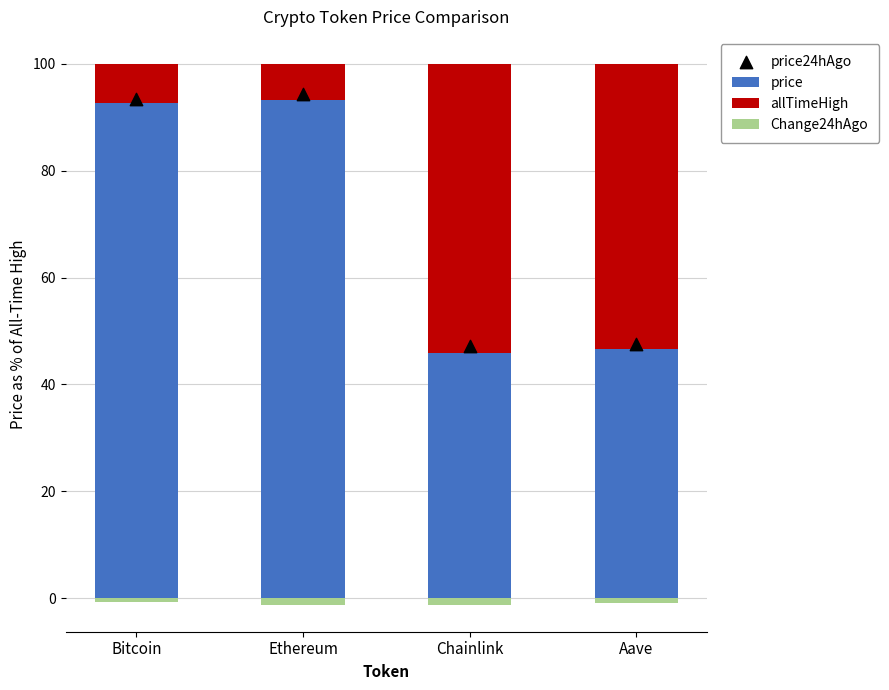

Is the value of price24hAgo at Chainlink greater than the value of Change24hAgo at Ethereum?

Yes